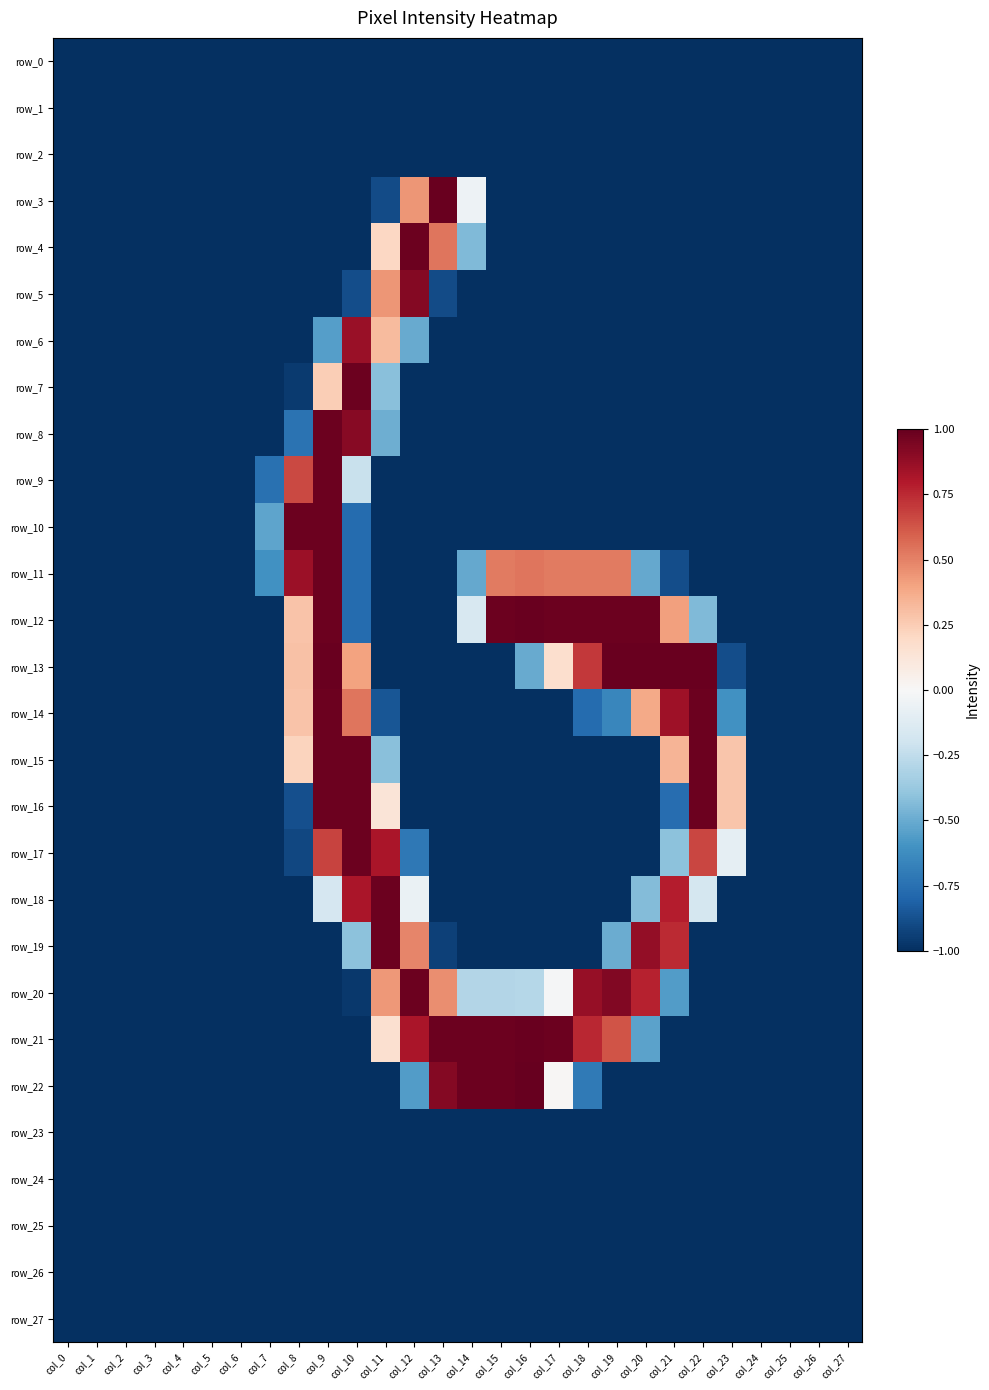

What is the smallest value displayed?

-1.0